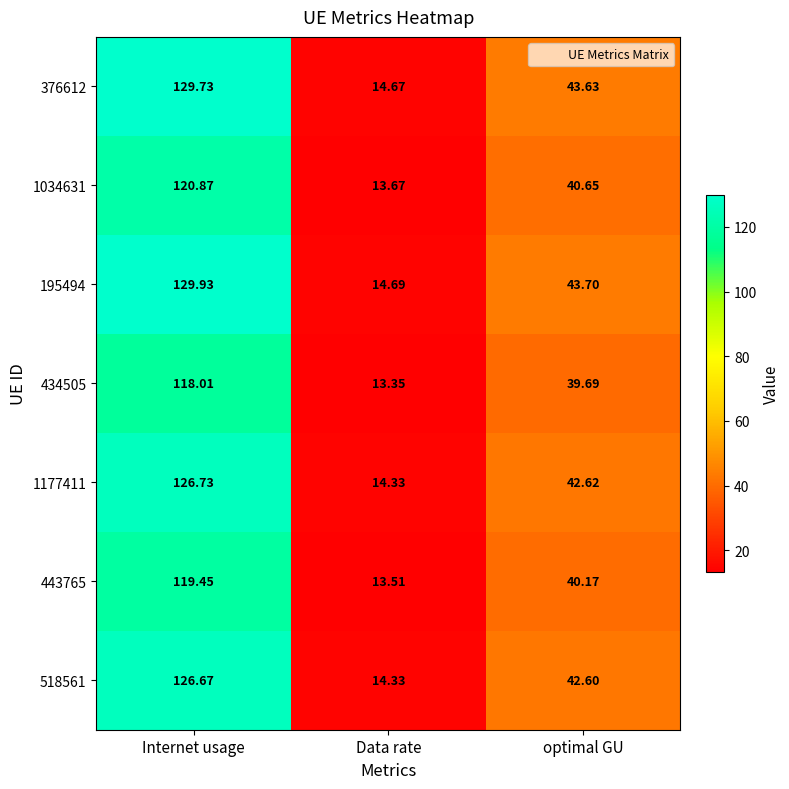

Rank the categories by 1034631 value from highest to lowest.

Internet usage, optimal GU, Data rate